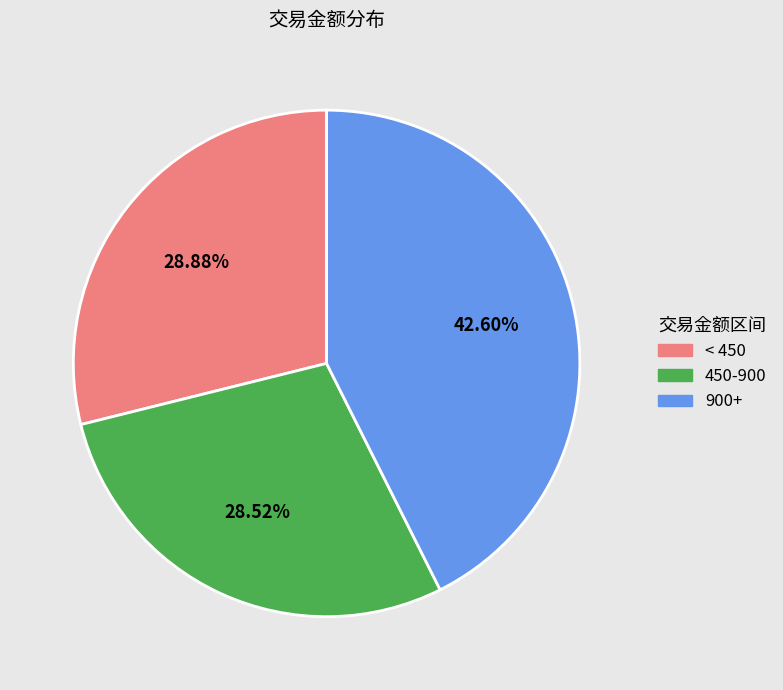

Is there any slice that represents more than half of the pie?

No